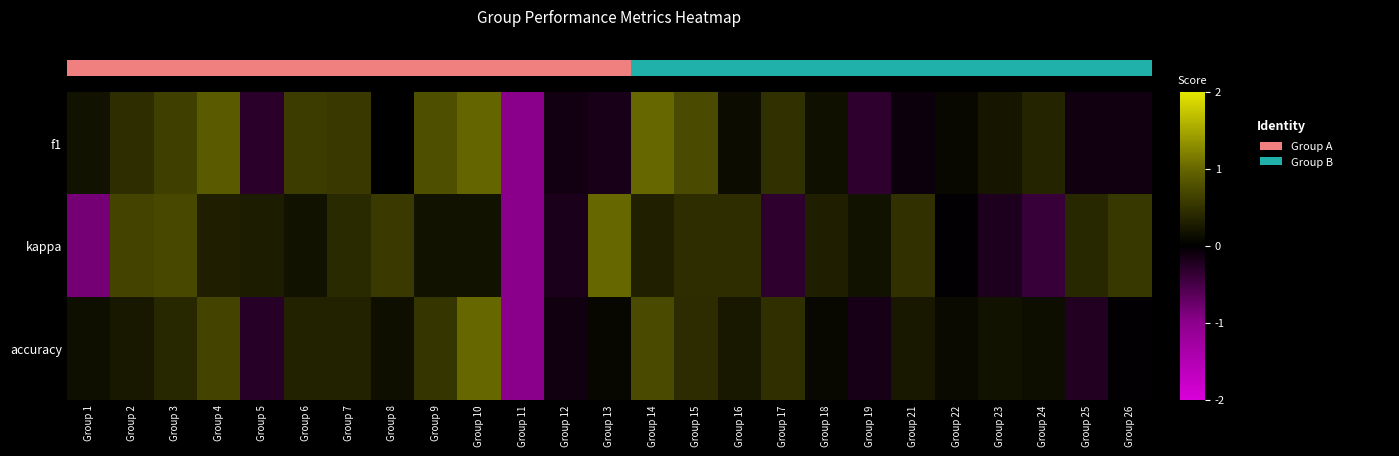

What is the total value across all series at Group 4?

1.9